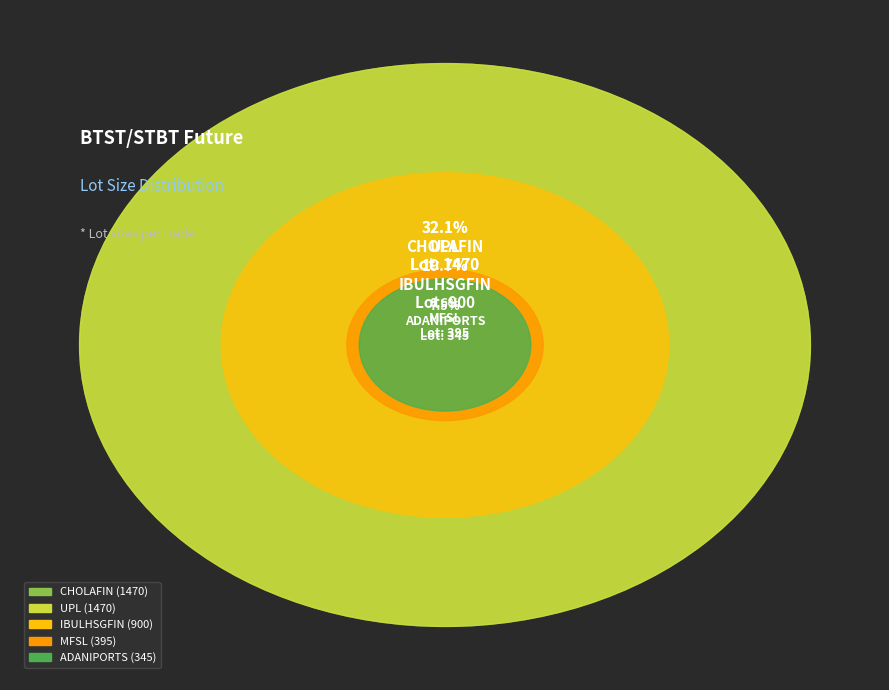

To the nearest percent, what percentage of the pie is IBULHSGFIN?

20%